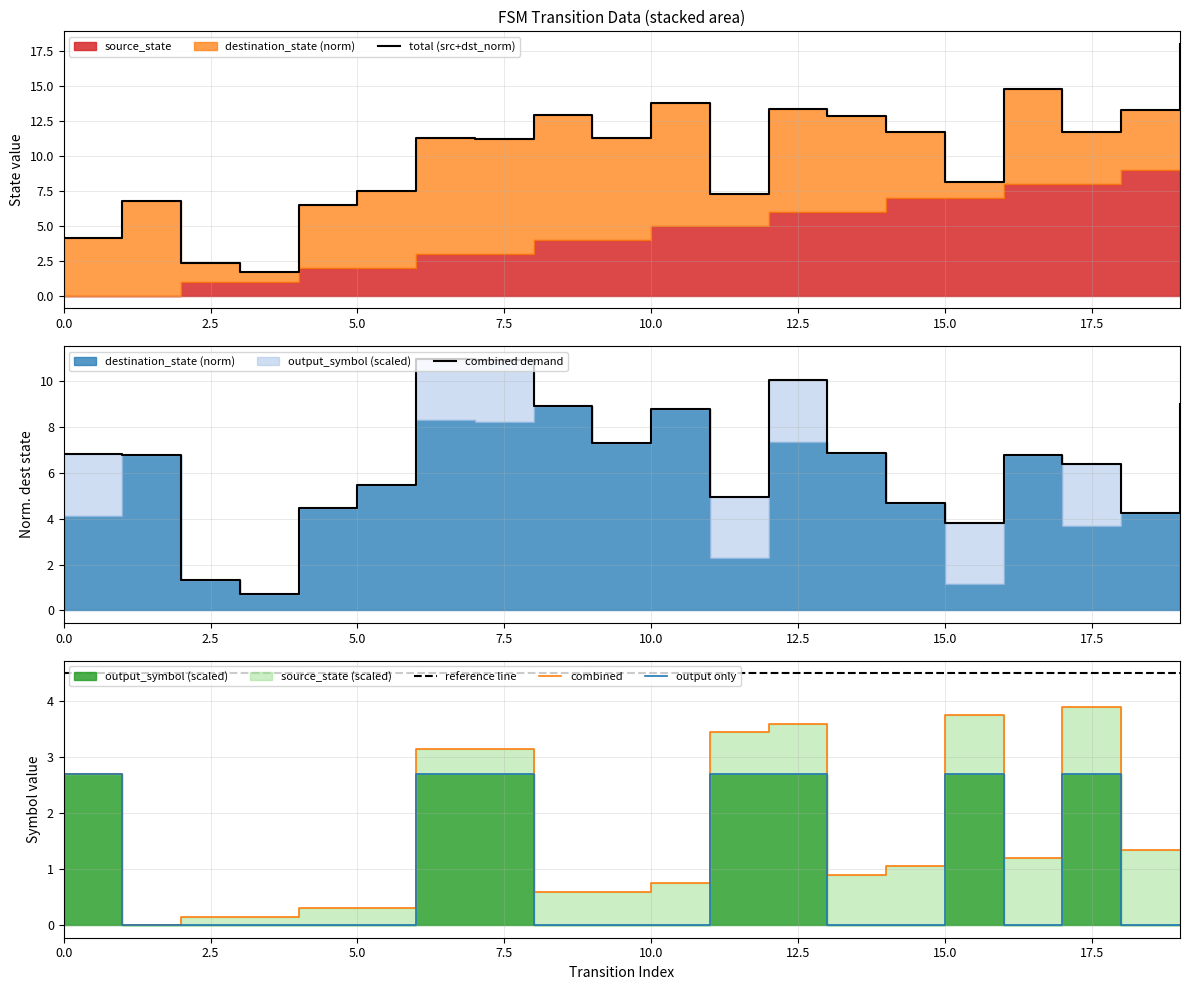

True or false: output only has a value of 0.0 at 5.0.

True